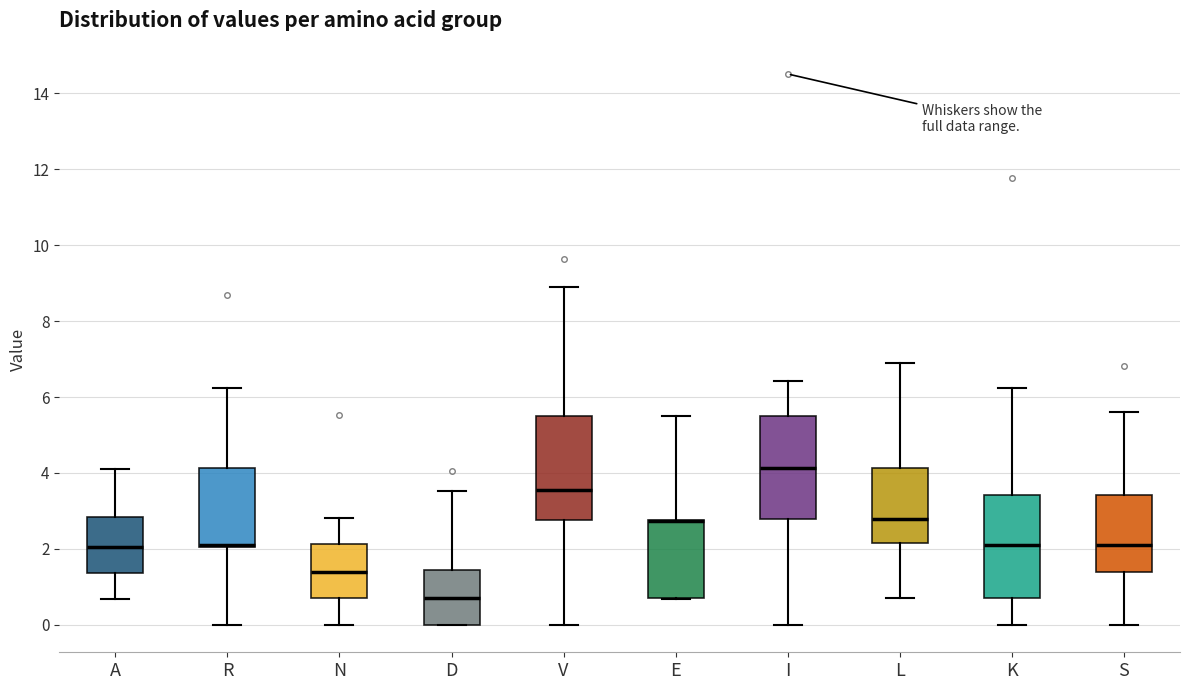

Reading left to right, transcribe this box plot: for each box, give where its median line is, the range the box spans, and where its two whiskers end, as read against the y-axis. The values are not printed on the chart, so give them approximately, as read against the axis.

A: median 2.0, box 1.4 to 2.8, whiskers 0.6 to 4.2
R: median 2.2 (drawn on the box's lower edge), box 2.0 to 4.2, whiskers 0.0 to 6.2
N: median 1.4, box 0.6 to 2.2, whiskers 0.0 to 2.8
D: median 0.6, box 0.0 to 1.4, whiskers 0.0 to 3.6
V: median 3.6, box 2.8 to 5.6, whiskers 0.0 to 9.0
E: median 2.8 (drawn on the box's upper edge), box 0.8 to 2.8, whiskers 0.6 to 5.6
I: median 4.2, box 2.8 to 5.6, whiskers 0.0 to 6.4
L: median 2.8, box 2.2 to 4.2, whiskers 0.6 to 6.8
K: median 2.0, box 0.6 to 3.4, whiskers 0.0 to 6.2
S: median 2.2, box 1.4 to 3.4, whiskers 0.0 to 5.6